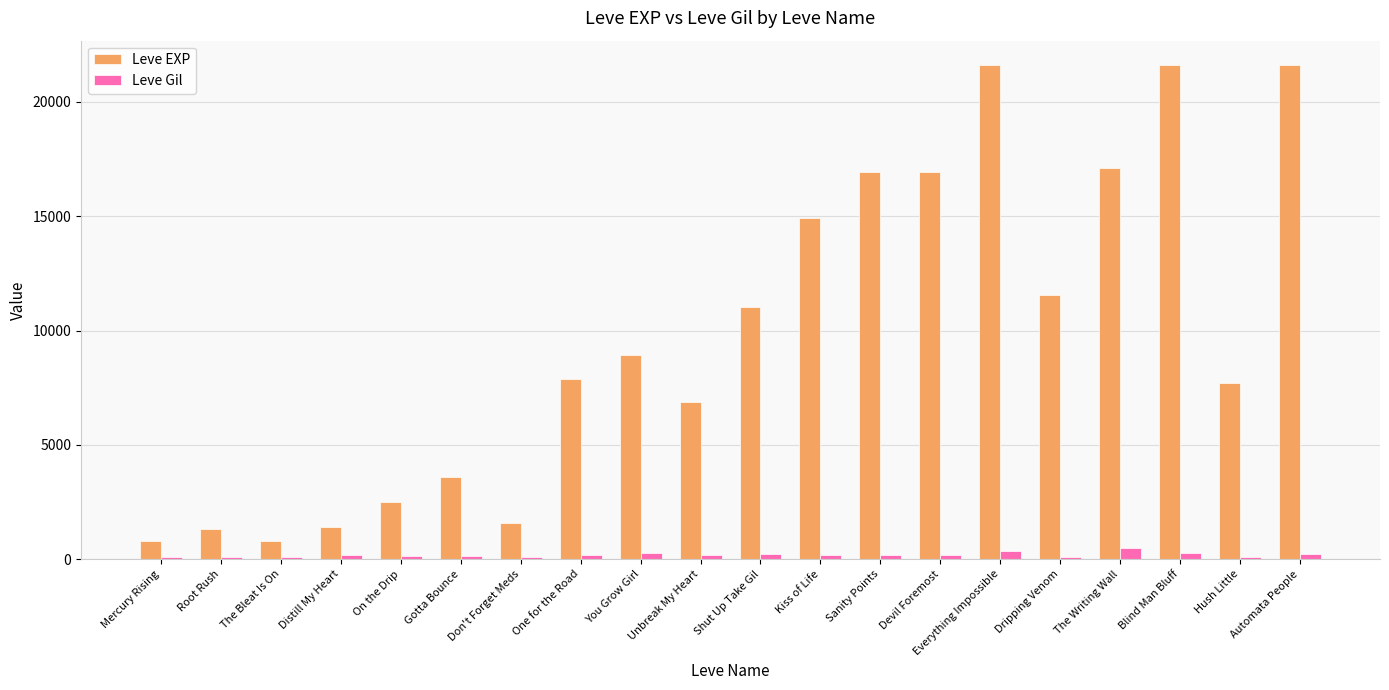

What is the minimum value for Leve EXP?

800